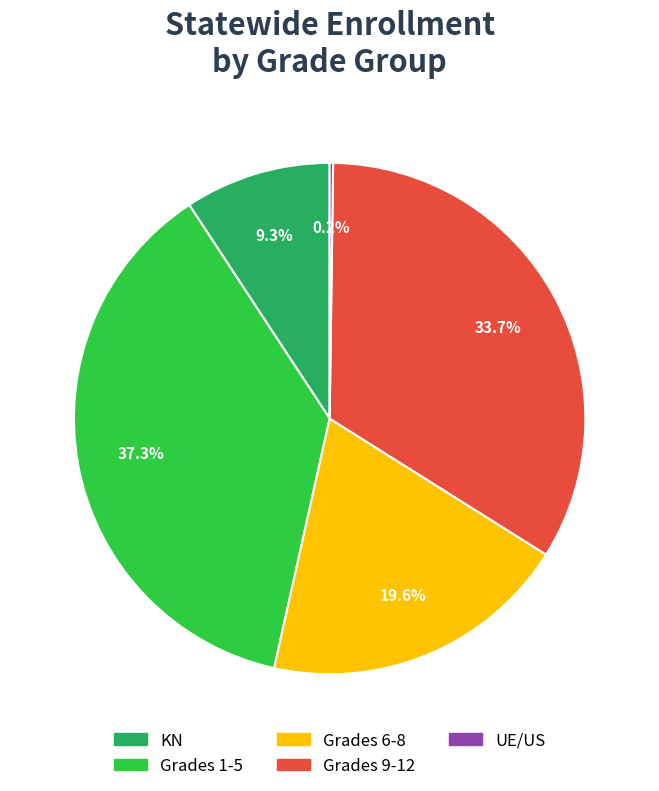

Is there any slice that represents more than half of the pie?

No